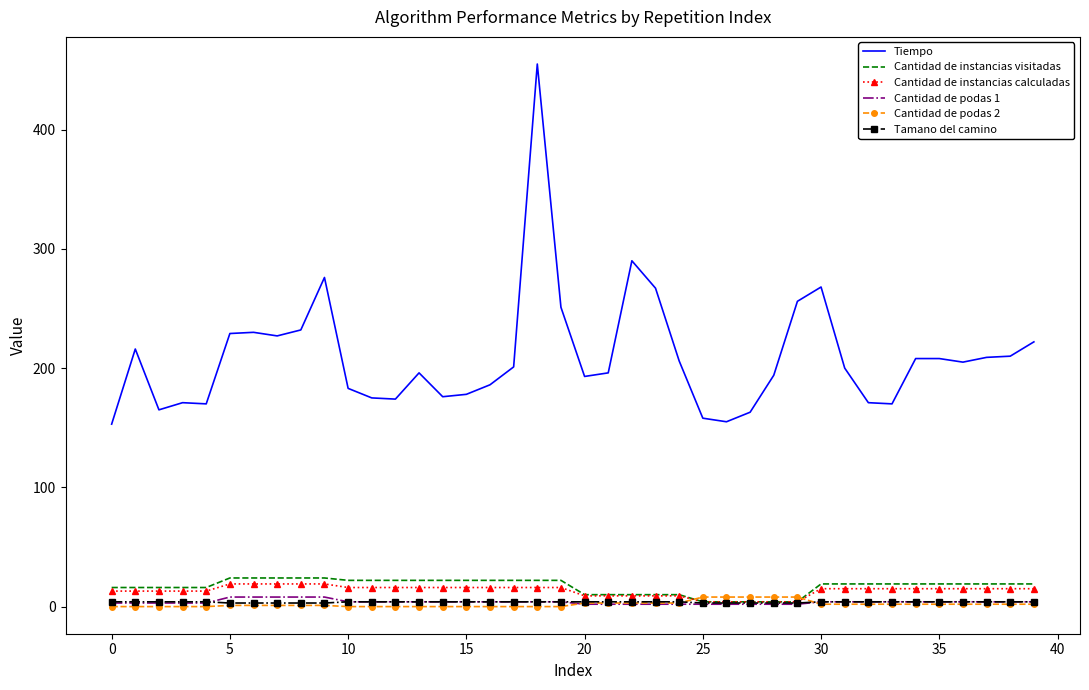

Which series has the largest total across all categories?

Tiempo